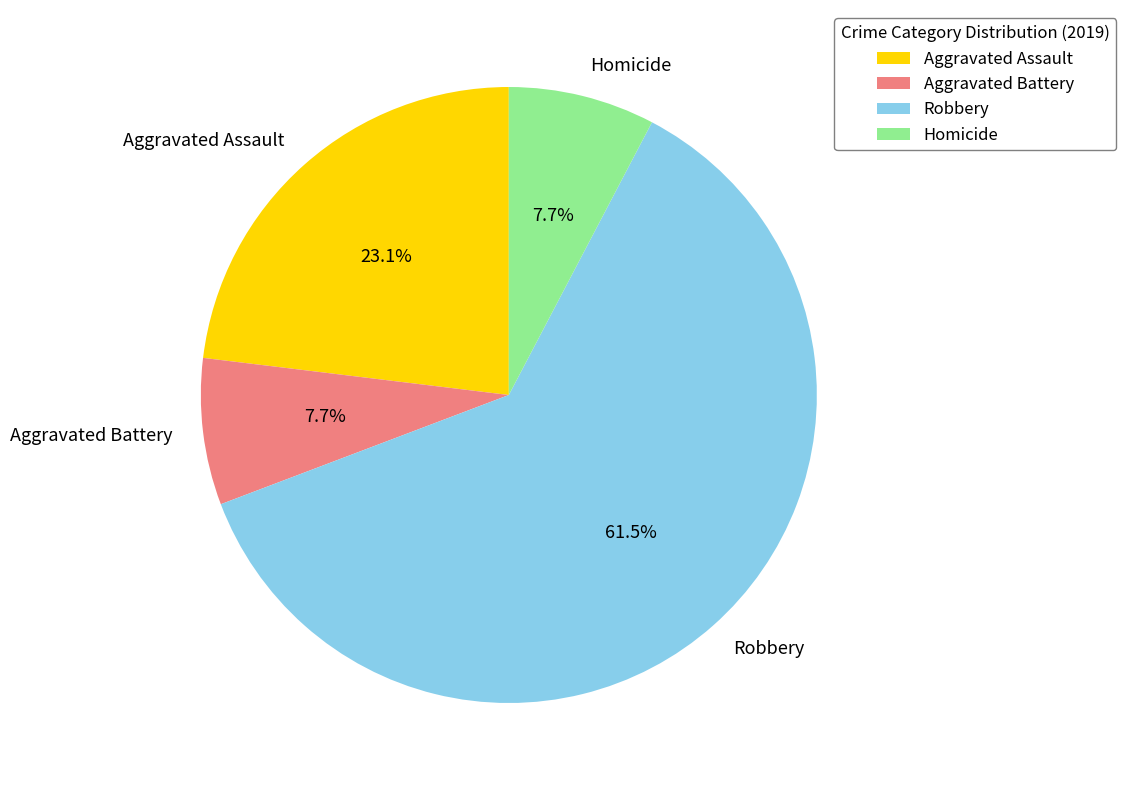

Is there a majority slice in this chart?

Yes